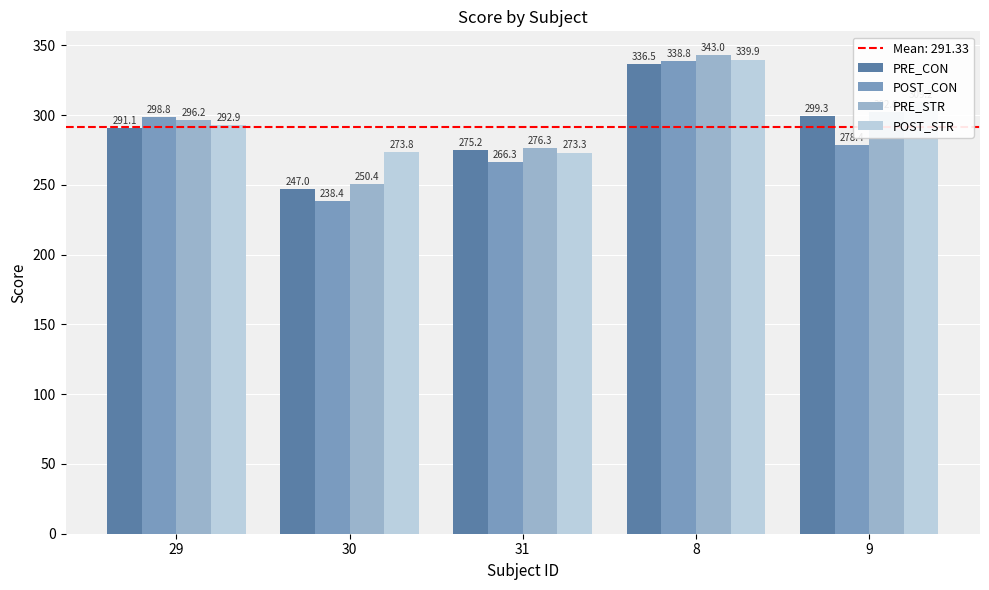

List the series in order of their peak value, lowest first.

PRE_CON, POST_CON, POST_STR, PRE_STR